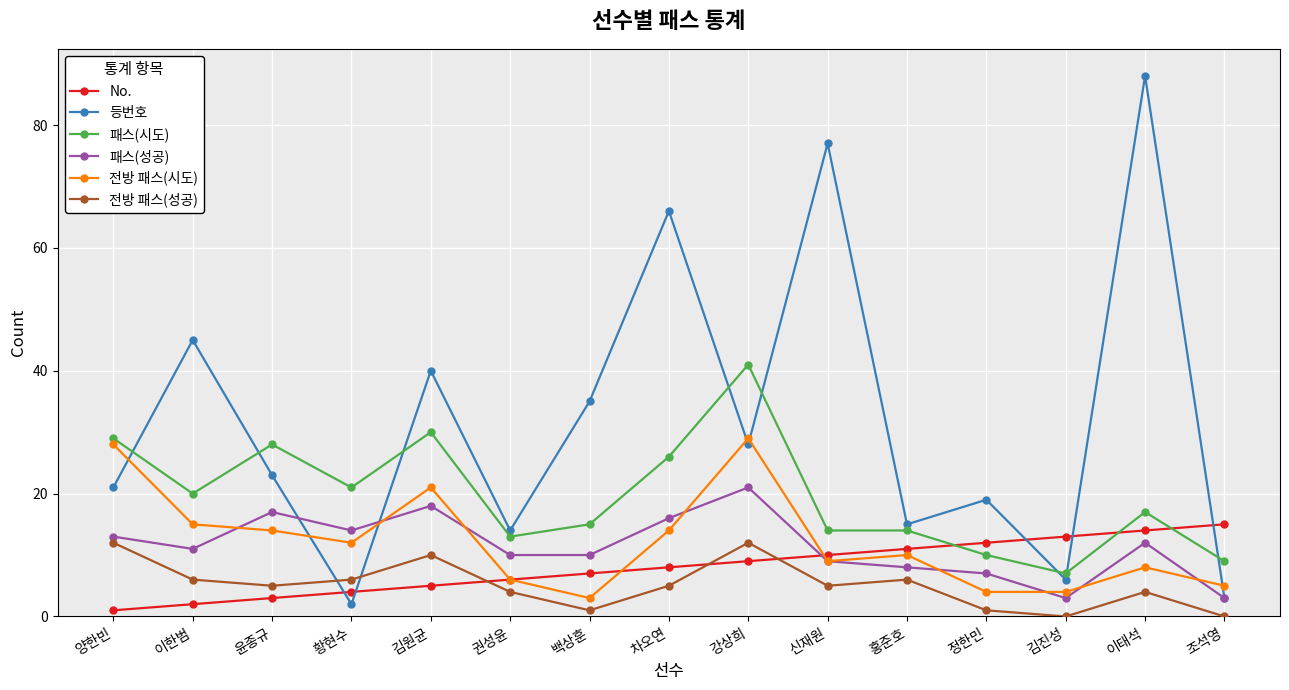

How many interior local peaks does the 전방 패스(시도) series have?

4